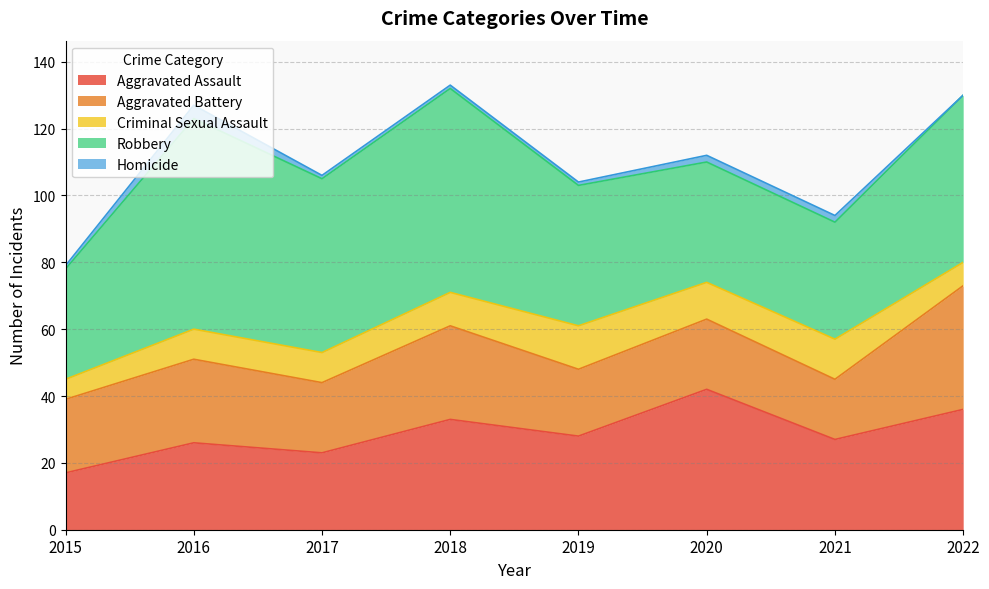

Count the number of data series in this chart.

5